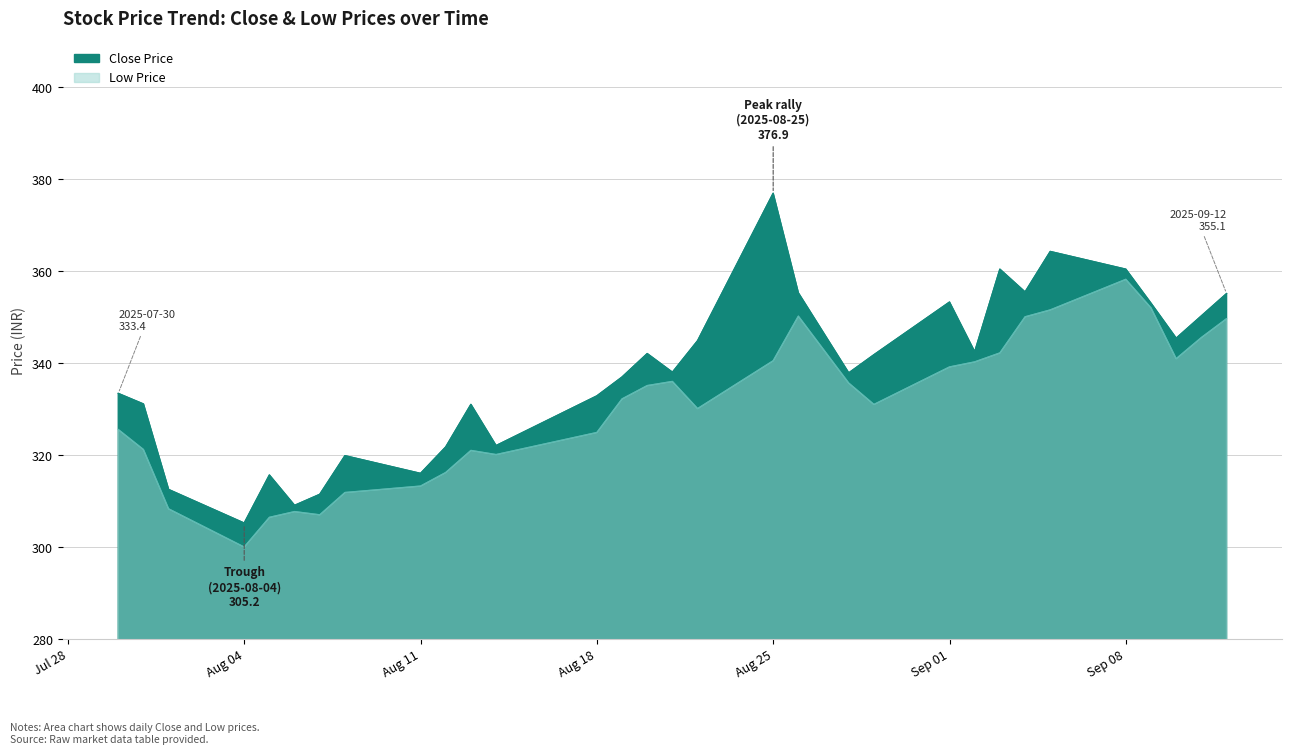

Does the chart have visible grid lines?

Yes